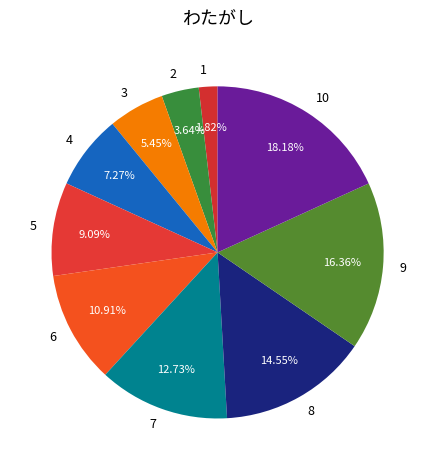

Does any single category account for the majority?

No